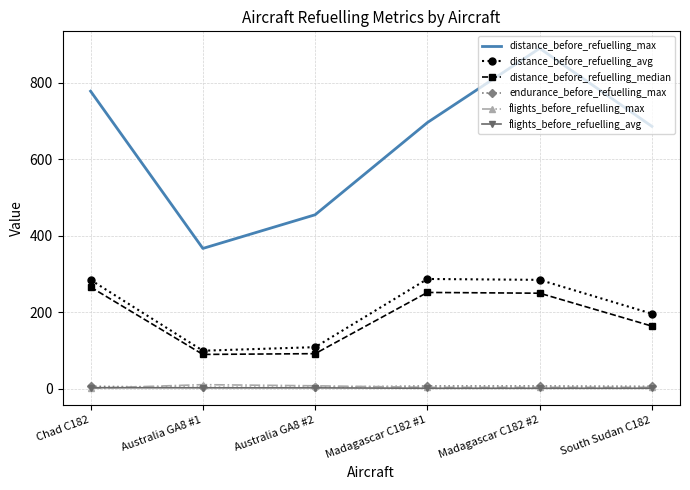

What is the maximum value for distance_before_refuelling_avg?

287.2